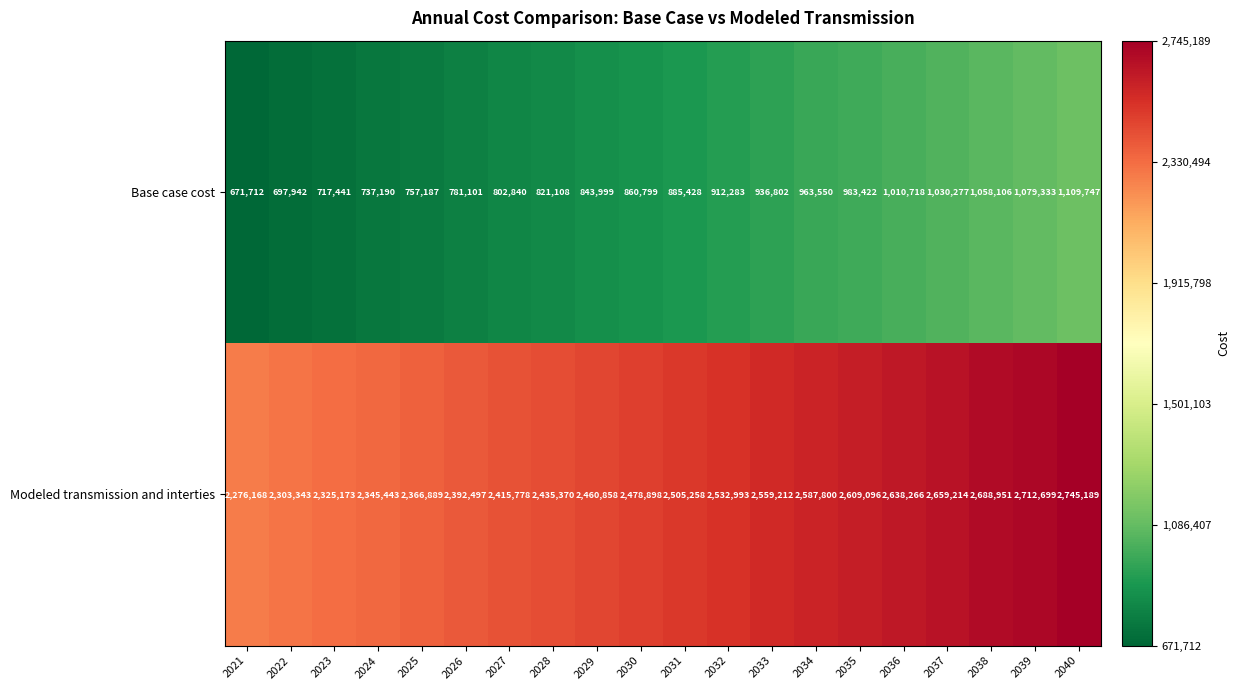

Which series has the widest spread of values?

Modeled transmission and interties